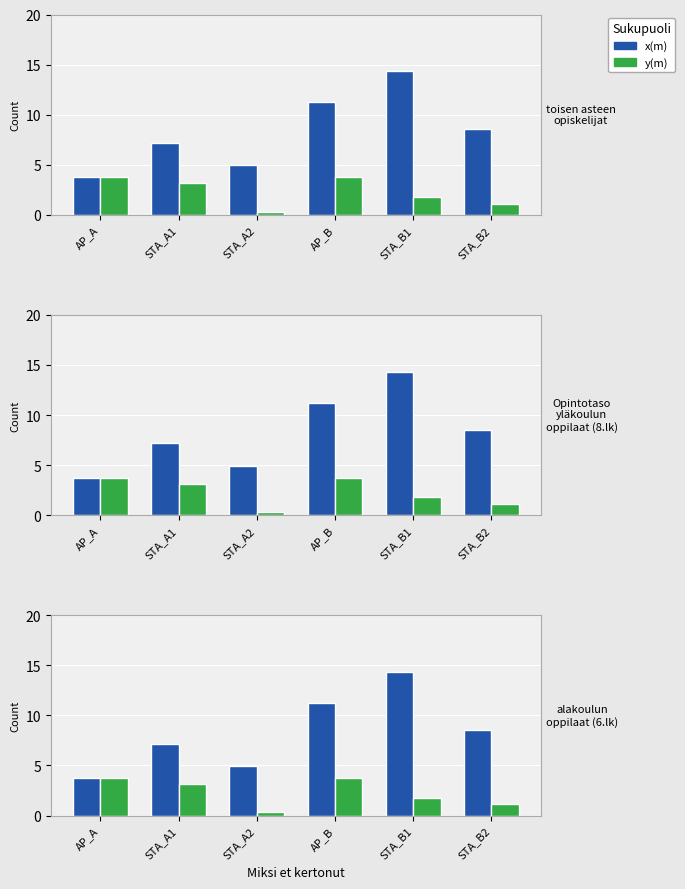

What is the average value of the x(m) series?

8.3